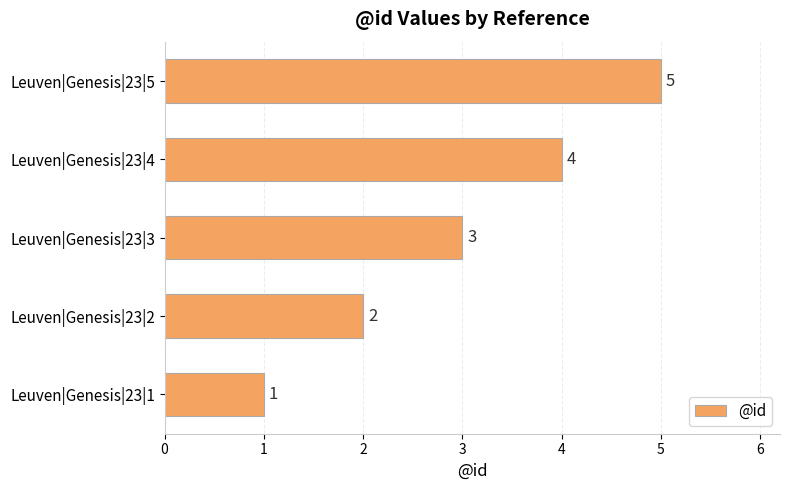

How many bars are there in total?

5